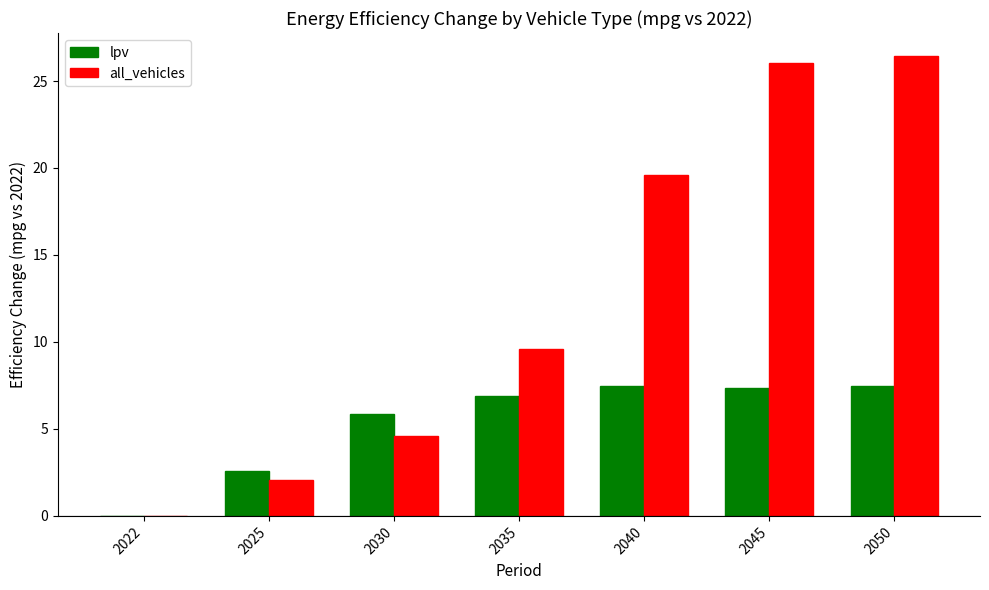

How many categories are shown in the chart?

7